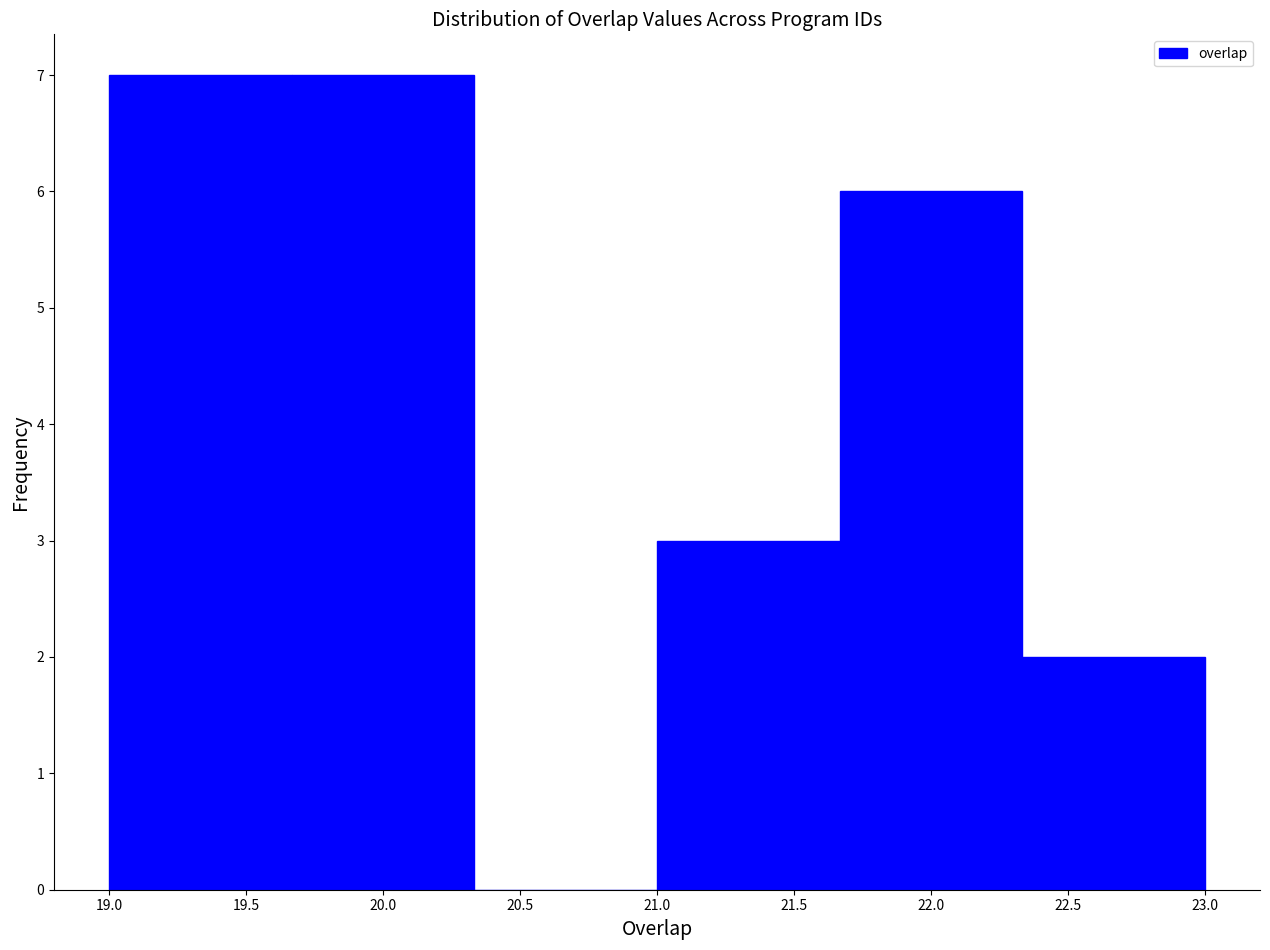

Reading left to right, list every bar in this chart as the range it spans on the x-axis followed by its height. Neither the bar edges nor the heights are printed on the chart, so give them approximately, as read against the axes.

19.00 to 19.65: 7
19.65 to 20.35: 7
20.35 to 21.00: 0
21.00 to 21.65: 3
21.65 to 22.35: 6
22.35 to 23.00: 2